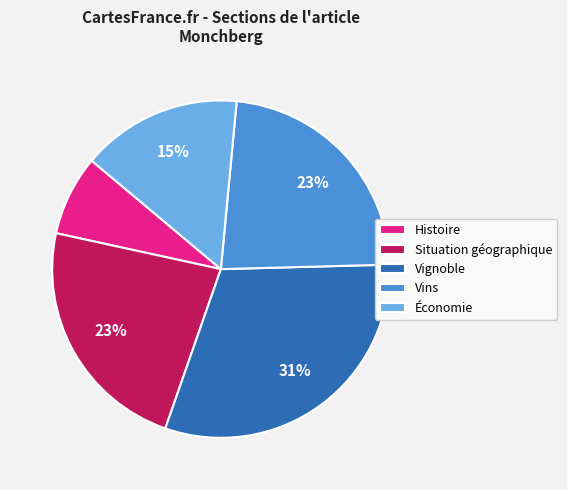

What is the ratio of the value at Économie to the value at Vins?

0.7